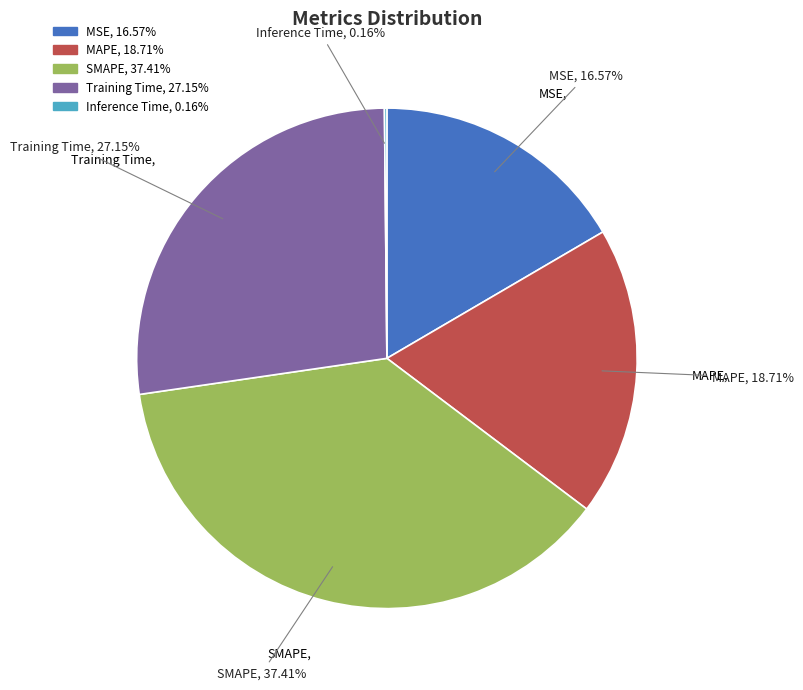

Which category has the biggest portion of the pie?

SMAPE